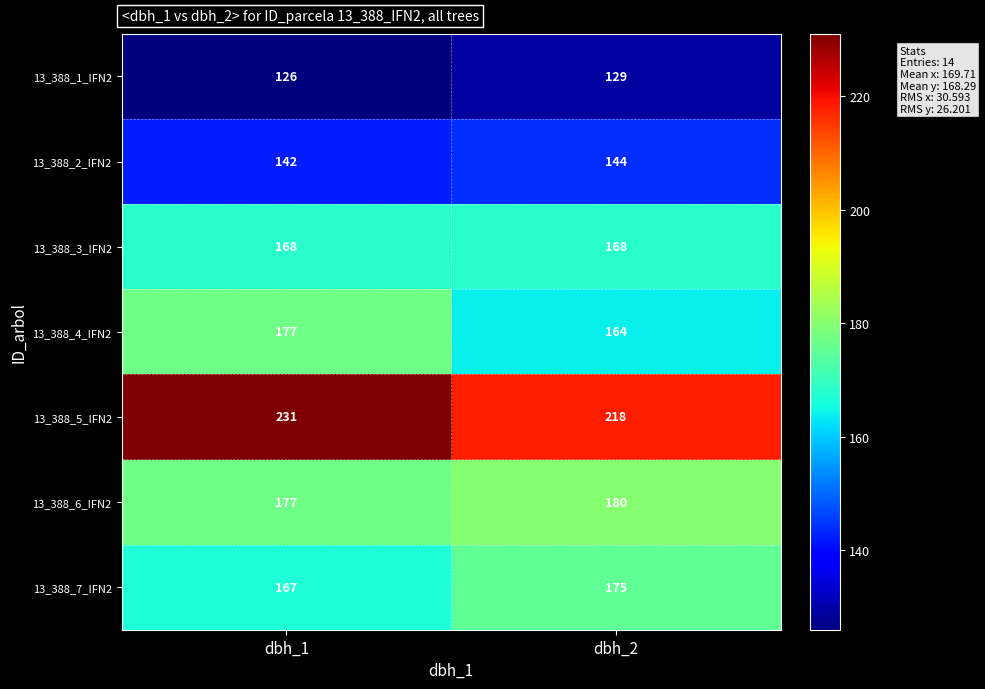

What is the spread (max minus min) of values at dbh_2?

89